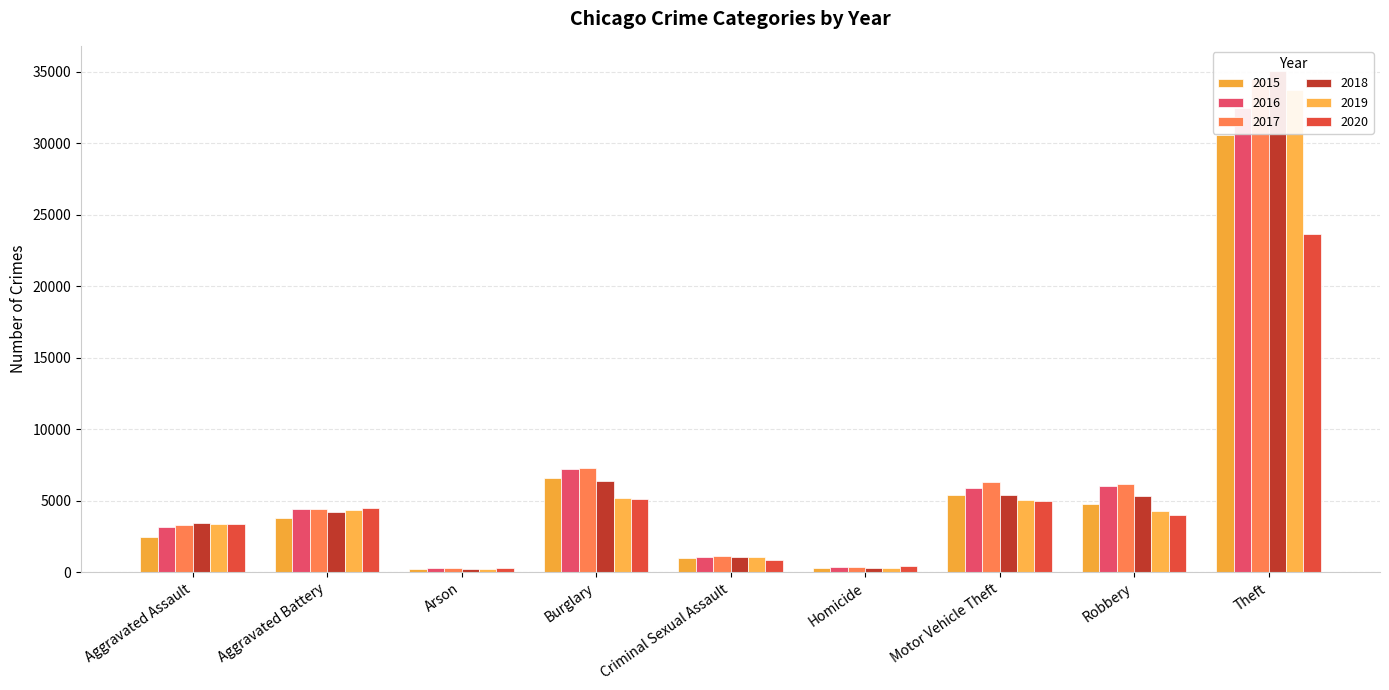

What position from the right is Motor Vehicle Theft?

3